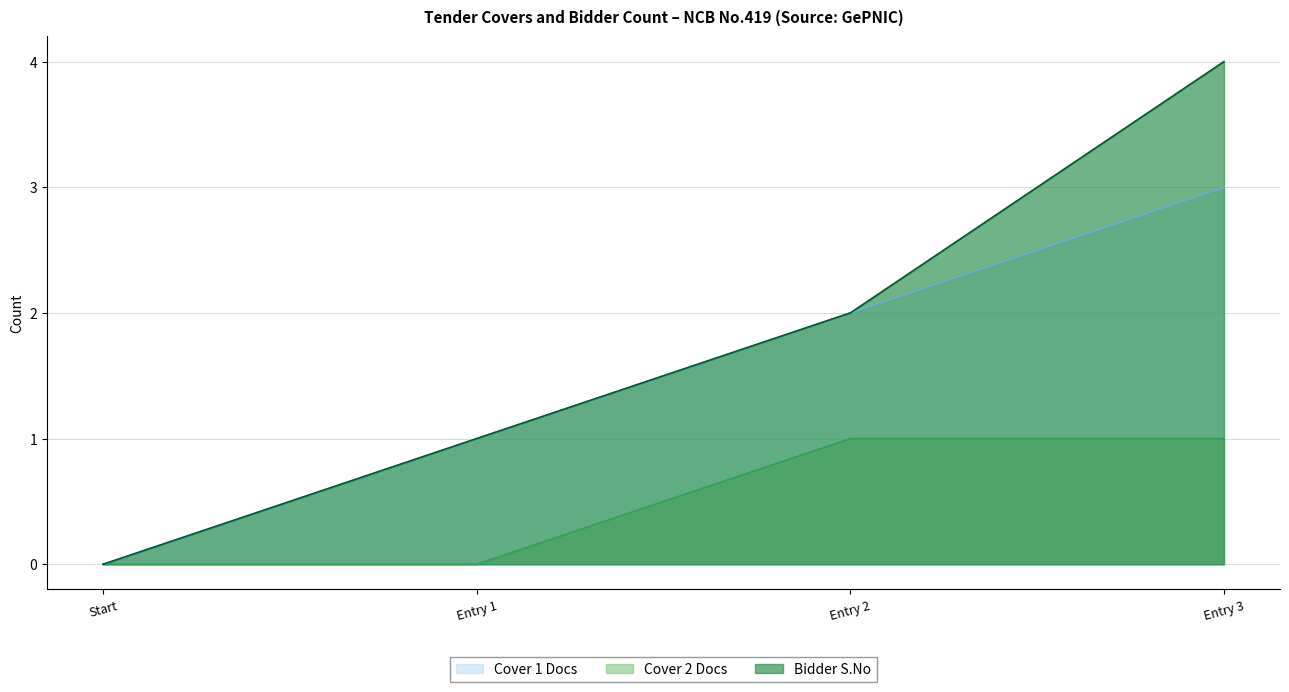

Is it true that Cover 1 Docs equals 1 at Entry 2?

False